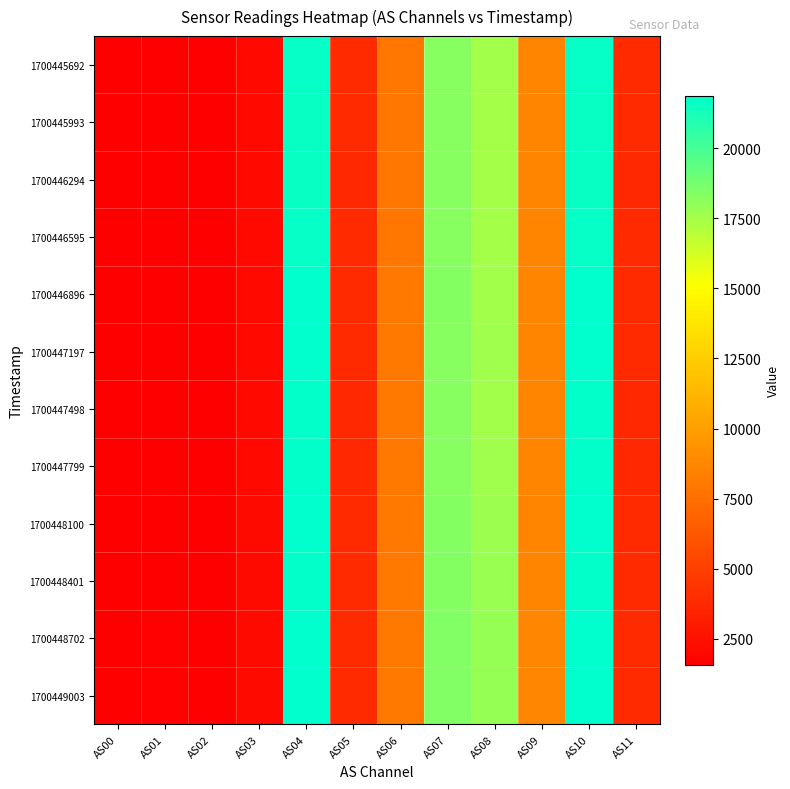

At how many categories does at least one series exceed 19068?

2